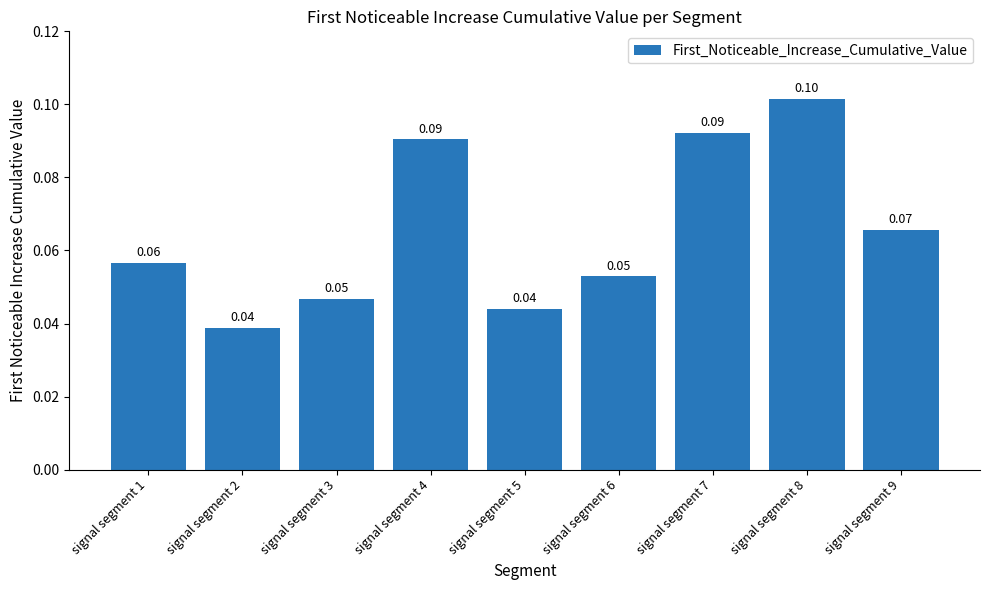

What is the difference between the maximum and minimum values?

0.1